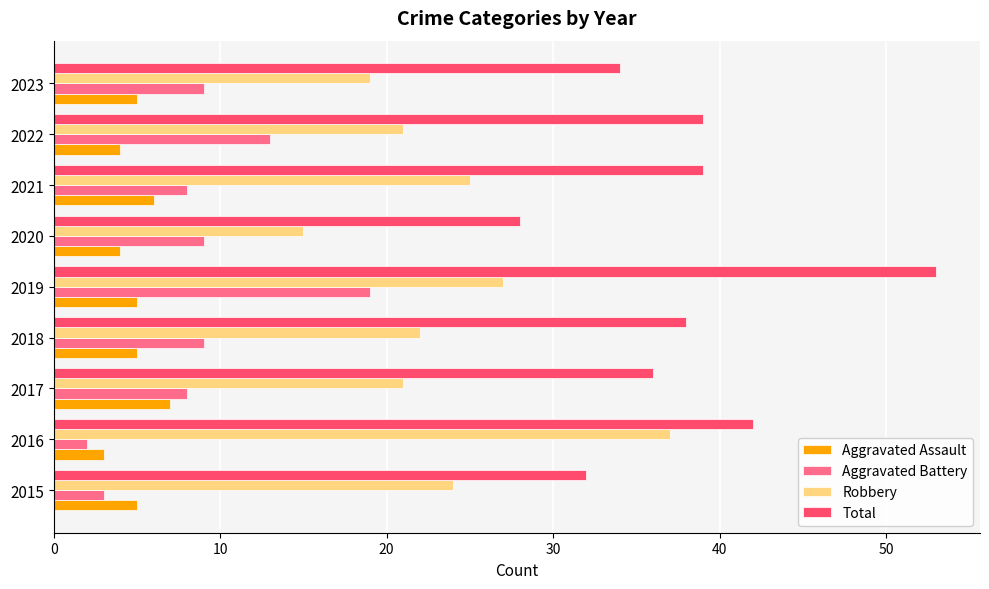

Is it true that Aggravated Assault equals 1 at 2022?

False